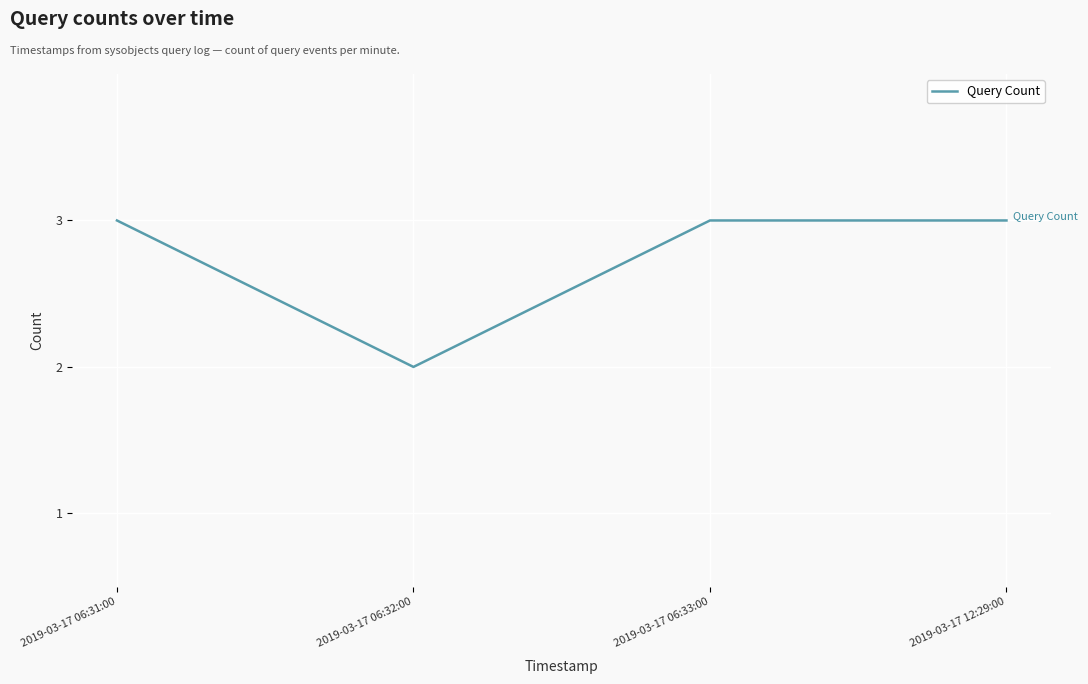

What is the greatest value displayed?

3